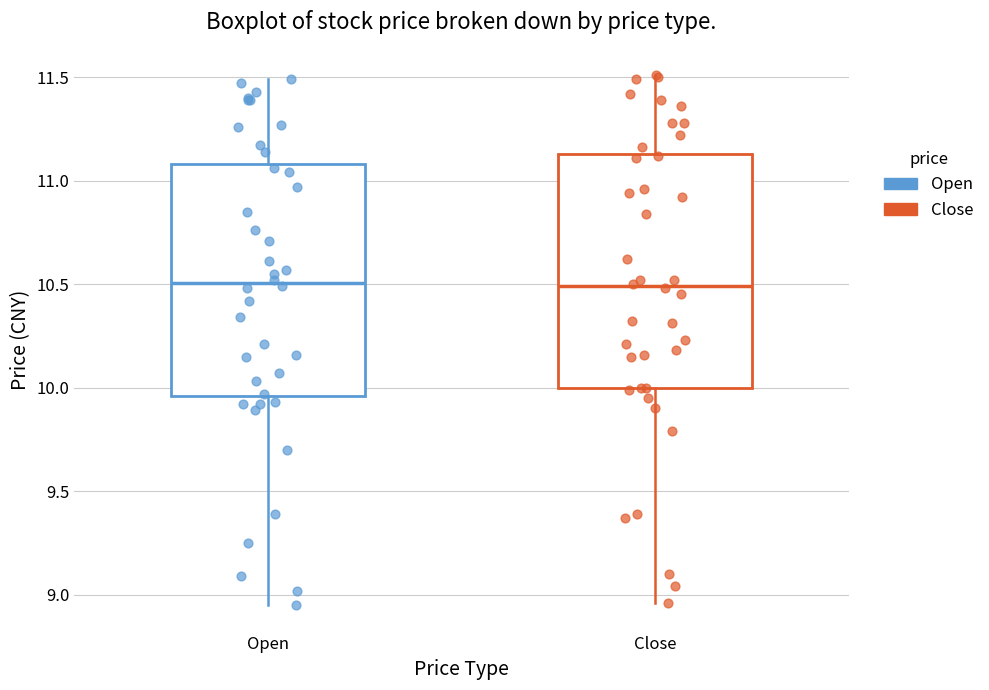

Reading left to right, transcribe this box plot: for each box, give where its median line is, the range the box spans, and where its two whiskers end, as read against the y-axis. The values are not printed on the chart, so give them approximately, as read against the axis.

Open: median 10.50, box 9.95 to 11.10, whiskers 8.95 to 11.50
Close: median 10.50, box 10.00 to 11.15, whiskers 8.95 to 11.50